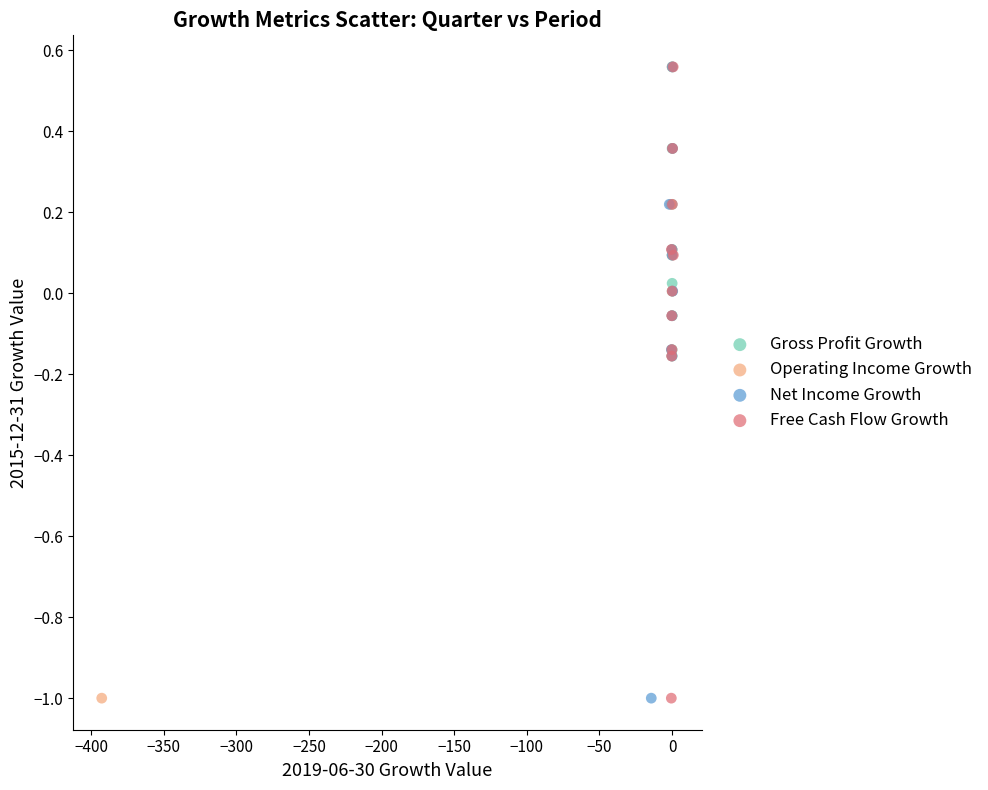

What are all the series names shown in the legend?

Gross Profit Growth, Operating Income Growth, Net Income Growth, Free Cash Flow Growth